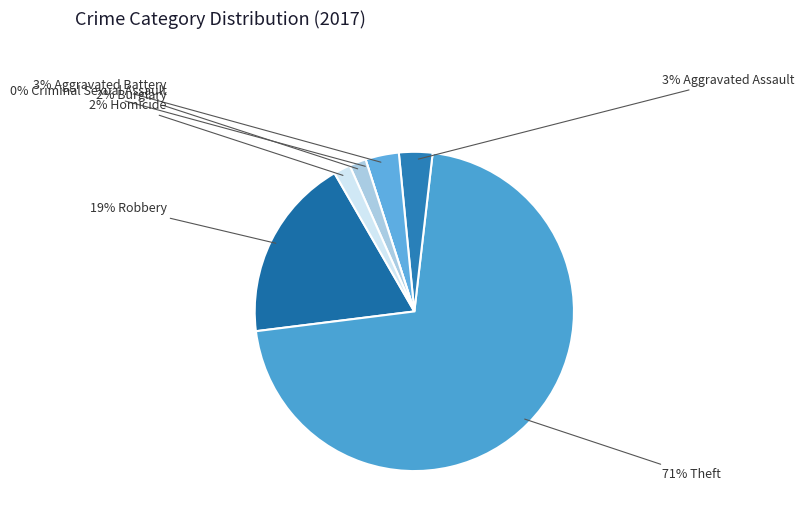

Is it true that Aggravated Battery is 17% of the pie?

False